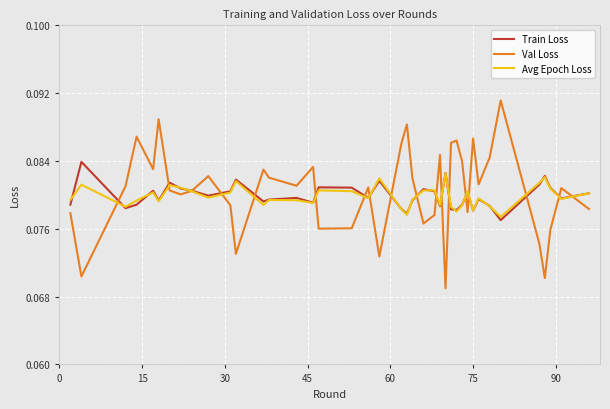

Which series has the widest spread of values?

Val Loss